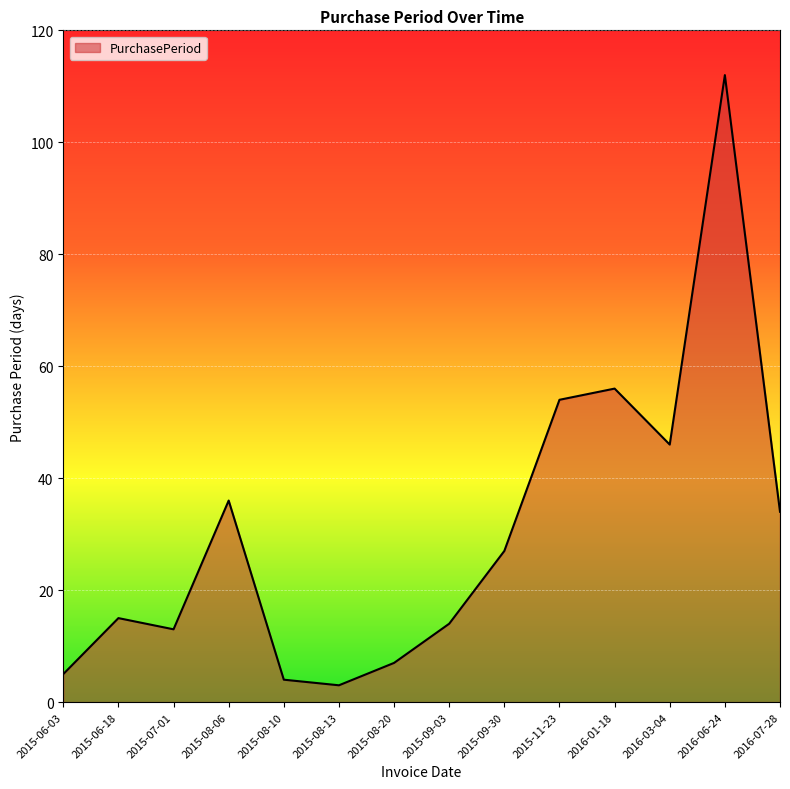

True or false: the data has more than 1 interior local peaks.

True